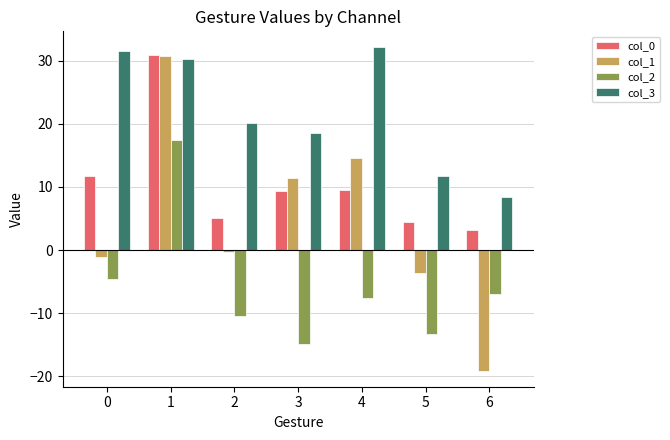

At how many categories does at least one series exceed 24?

3